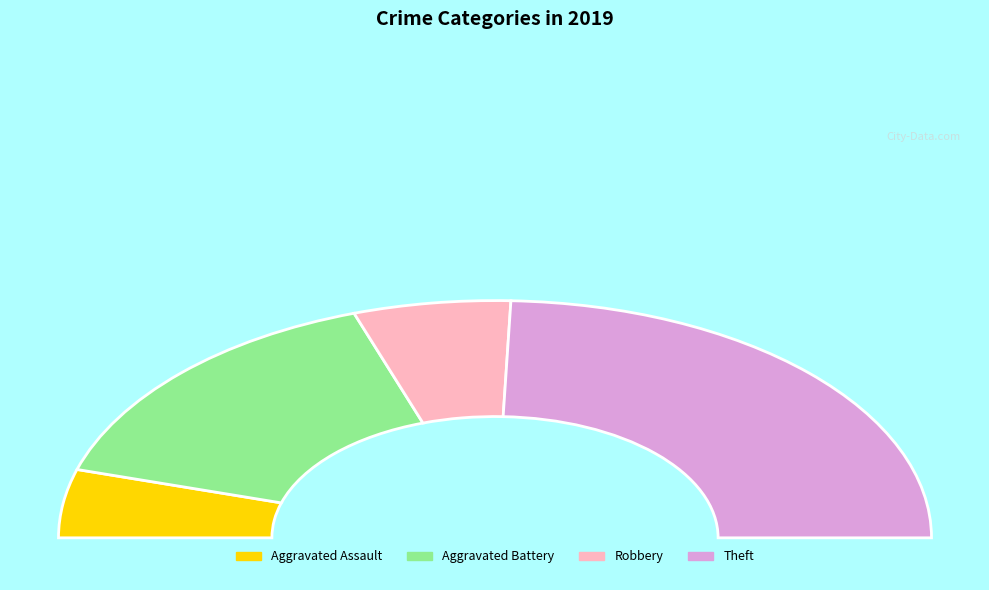

Which slice is the smallest?

Aggravated Assault